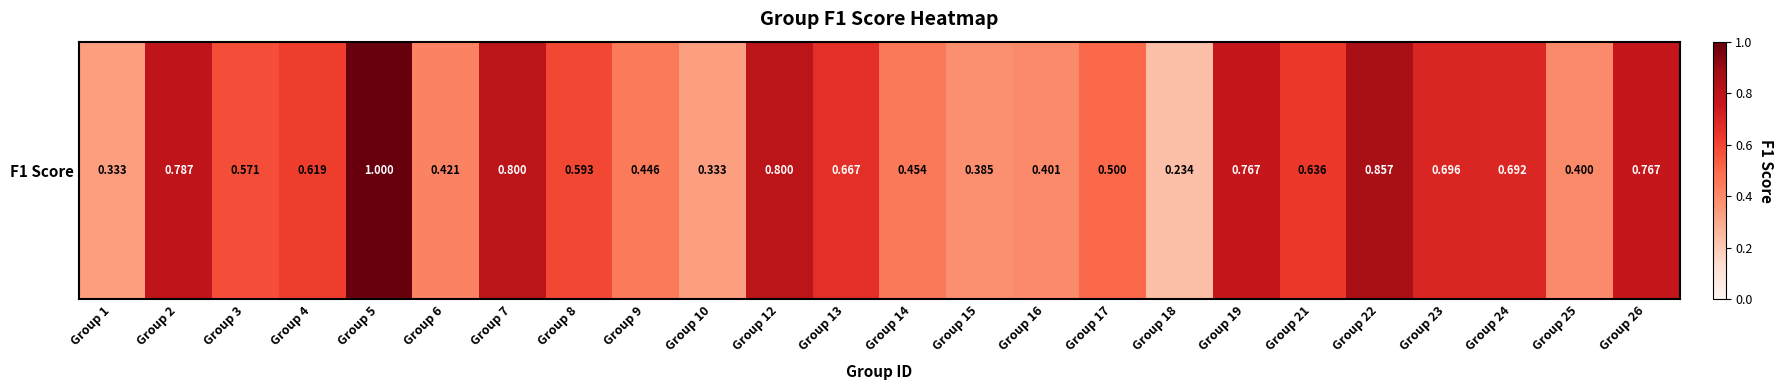

Is it true that the value at Group 6 is 0.6?

False